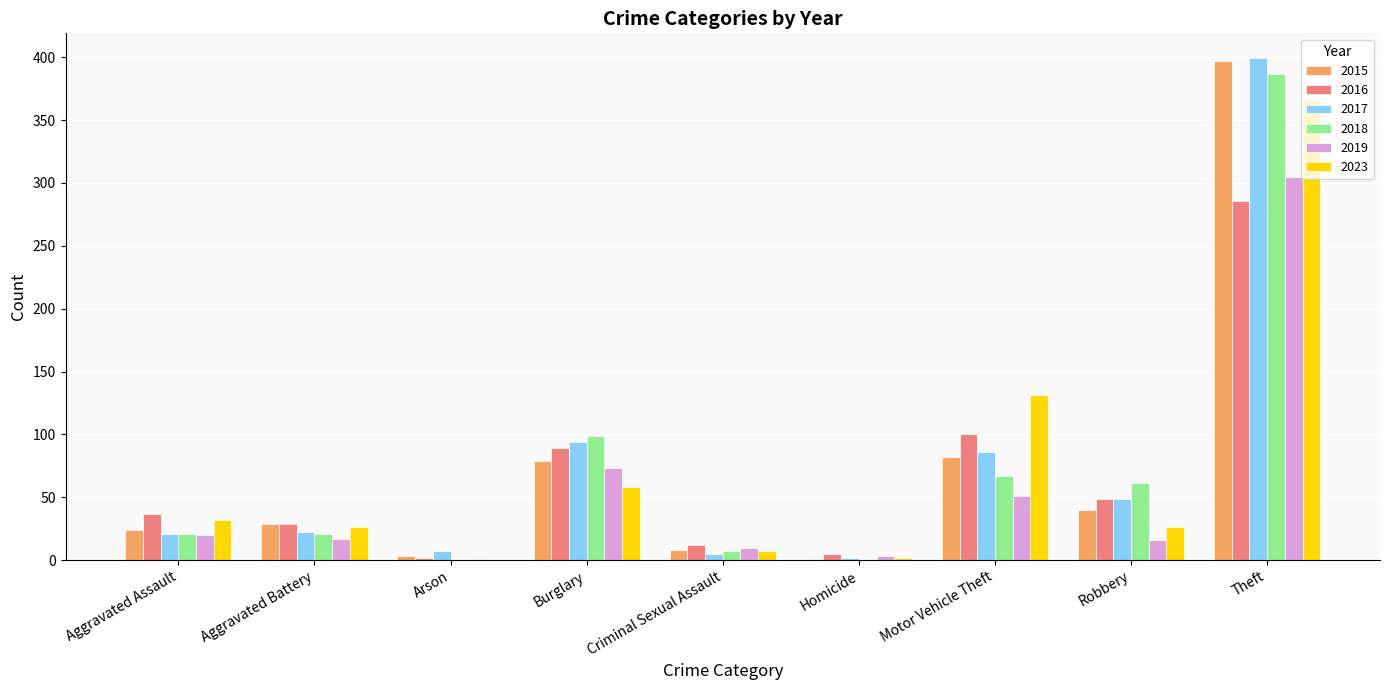

What is the total value across all series at Motor Vehicle Theft?

517